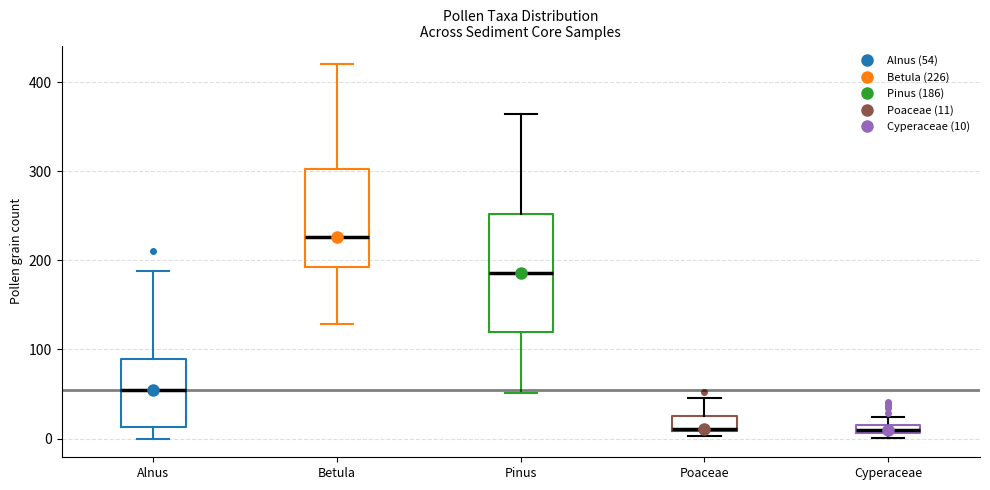

Which box is the tallest, from its lower edge to its upper edge?

Pinus